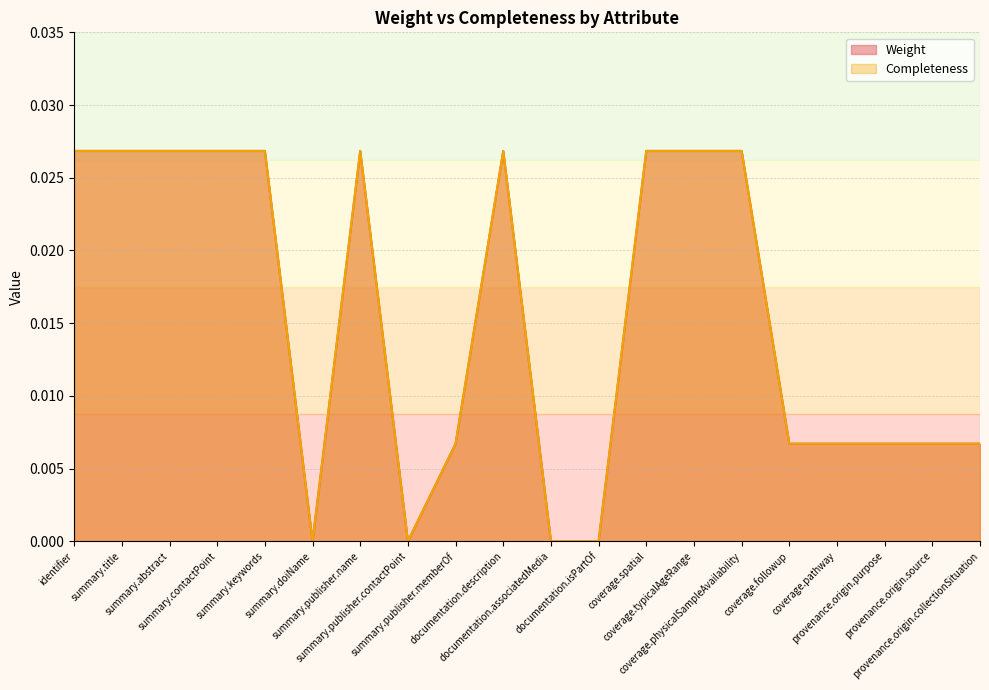

List the labels in order of Completeness value, smallest first.

summary.doiName, summary.publisher.contactPoint, documentation.associatedMedia, documentation.isPartOf, summary.publisher.memberOf, coverage.followup, coverage.pathway, provenance.origin.purpose, provenance.origin.source, provenance.origin.collectionSituation, identifier, summary.title, summary.abstract, summary.contactPoint, summary.keywords, summary.publisher.name, documentation.description, coverage.spatial, coverage.typicalAgeRange, coverage.physicalSampleAvailability